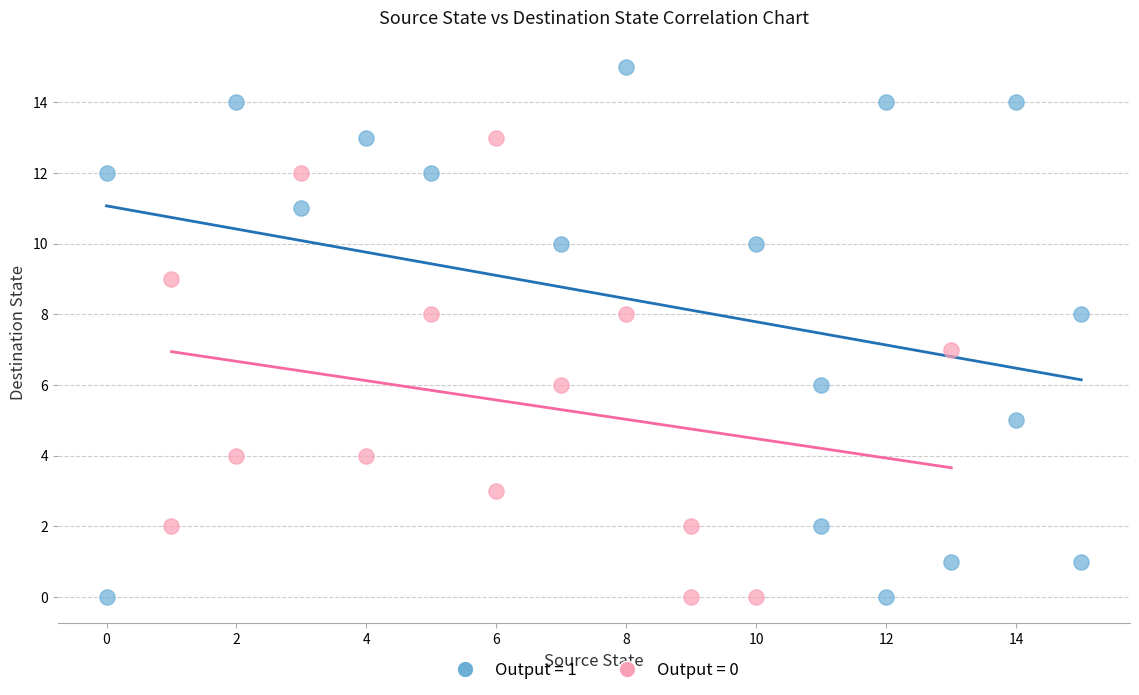

Which series contains the highest Y value?

Output = 1